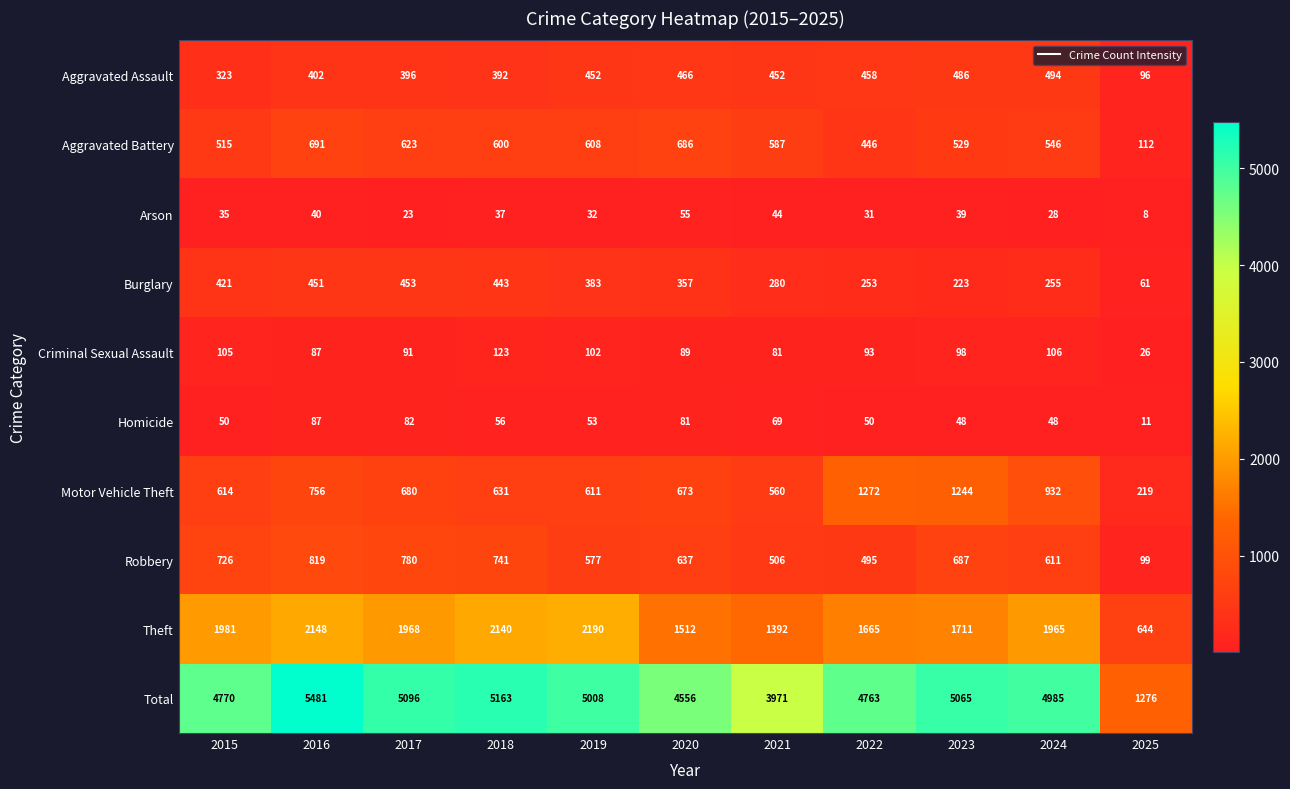

At which label is Aggravated Battery closest to 401?

2022